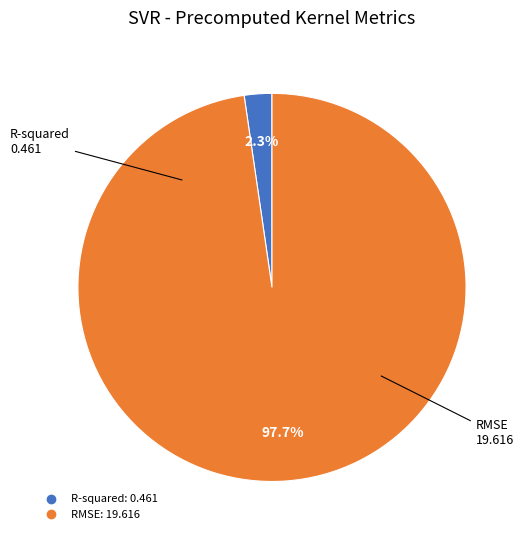

Count the number of slices in the pie.

2